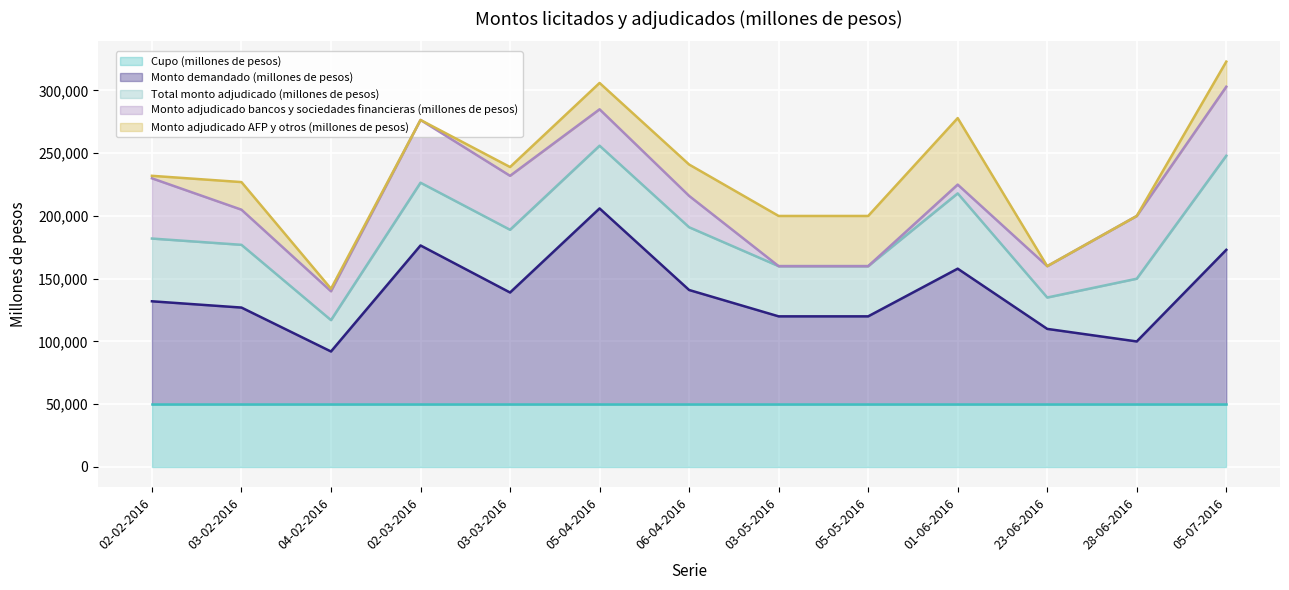

Is the value of Monto demandado (millones de pesos) at 05-07-2016 greater than the value of Monto adjudicado AFP y otros (millones de pesos) at 03-05-2016?

Yes